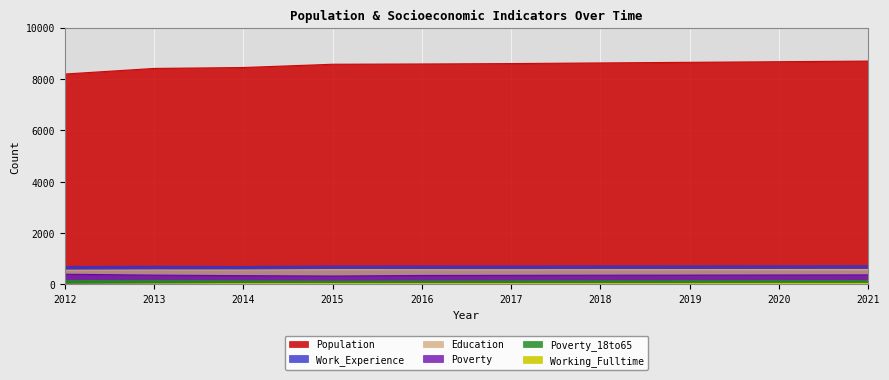

Which series has the largest total across all categories?

Population